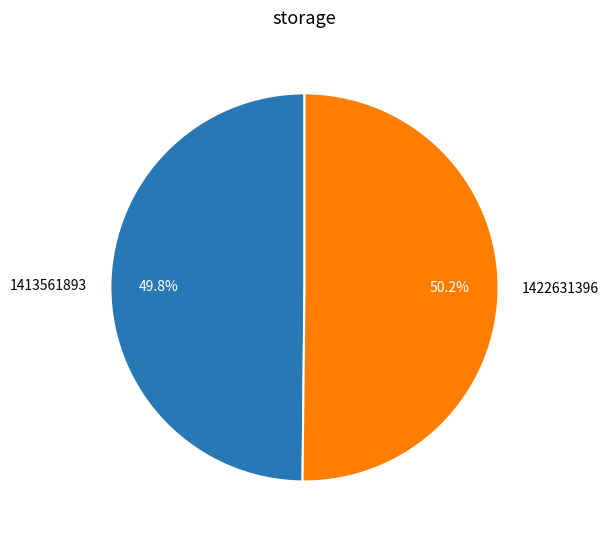

Do 1422631396 and 1413561893 together represent more than half of the pie?

Yes